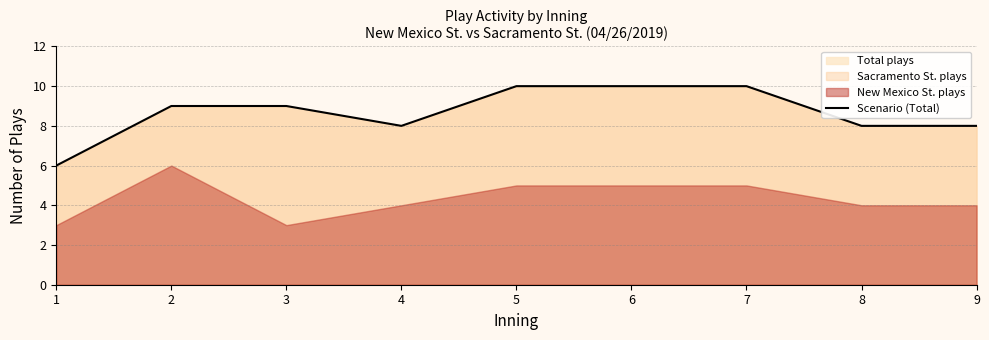

The chart shows a value of 10 at 6. True or false?

True